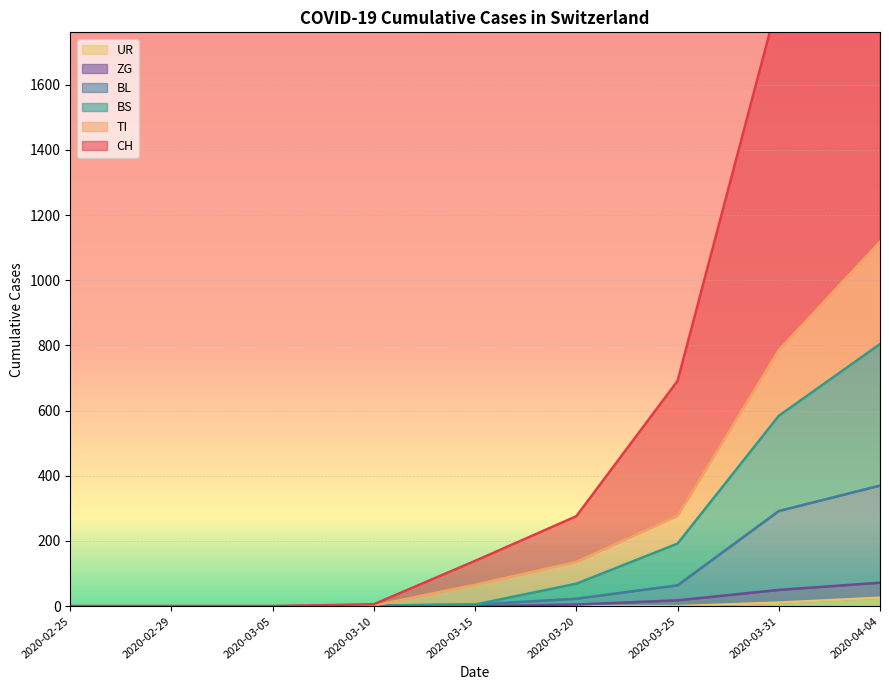

What is the label of the 3rd point from the left?

2020-03-05